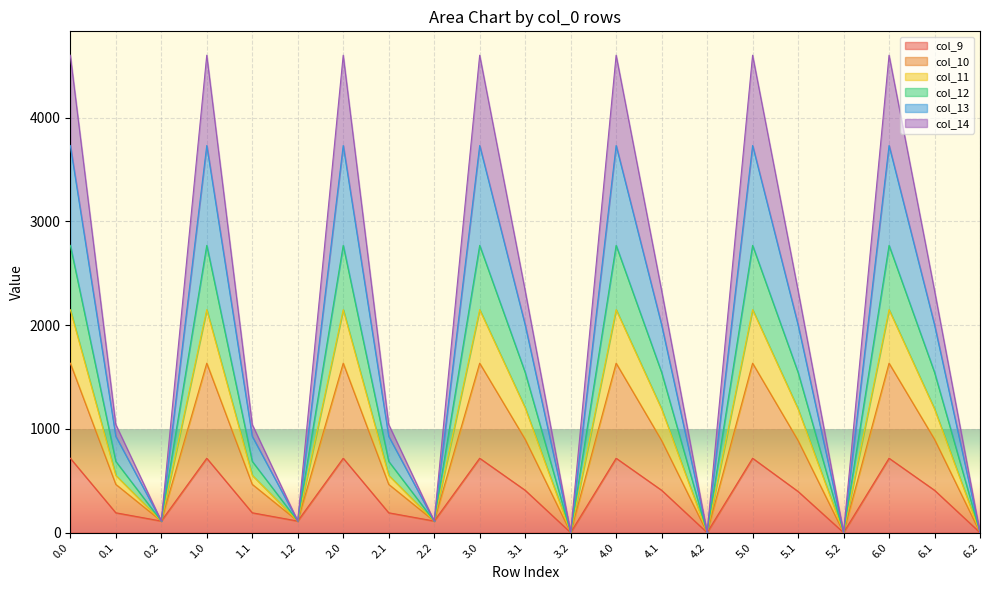

In col_13, how many points are higher than both neighbors (excluding endpoints)?

6